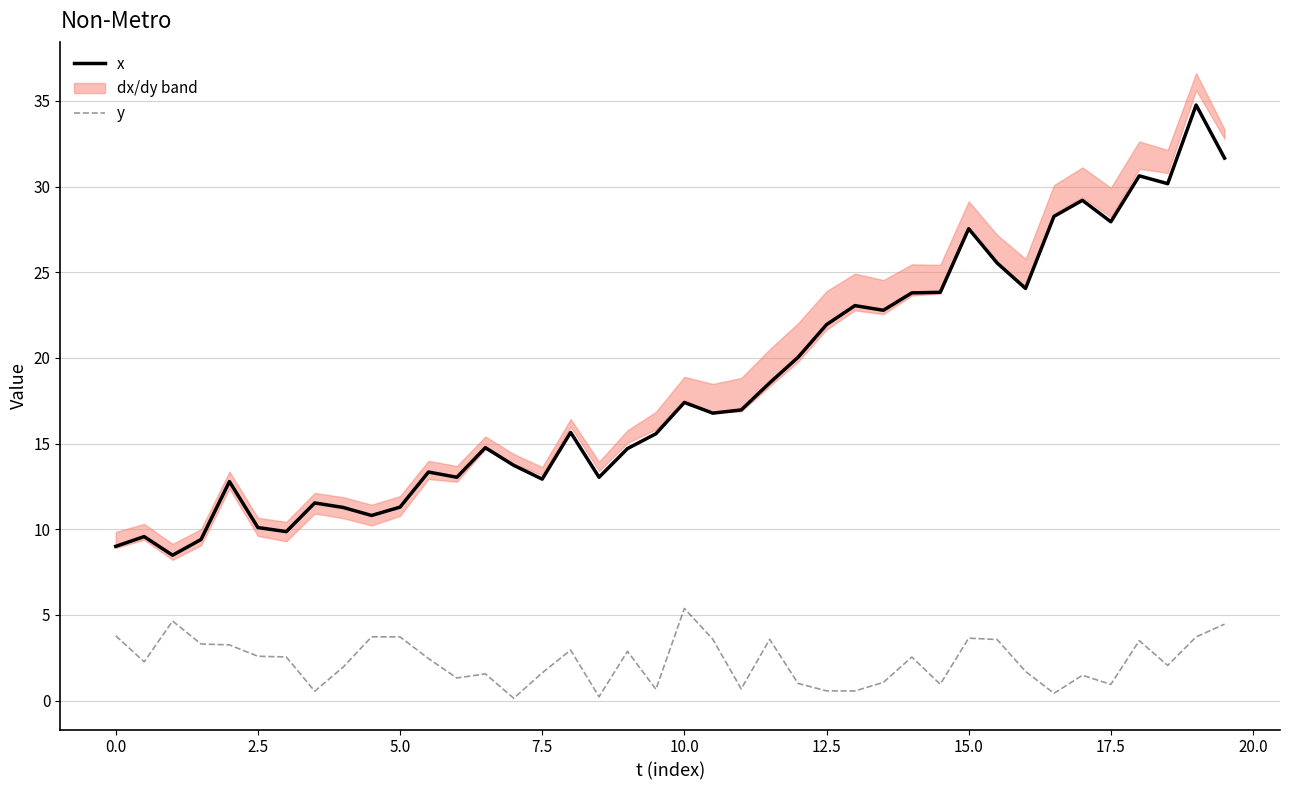

True or false: x and y cross at least once.

False